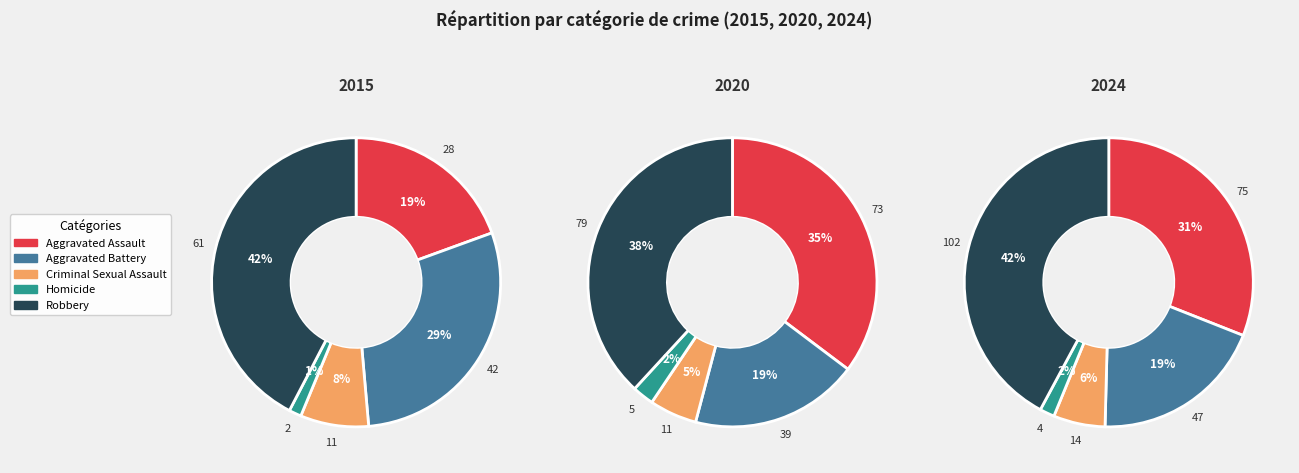

The Aggravated Battery slice represents 30% of the pie. True or false?

False